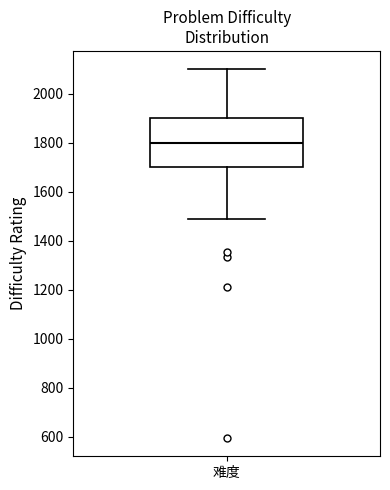

Where does the median line of the box for 难度 sit on the y-axis? The values are not printed on the chart, so give them approximately, as read against the axis.

1800